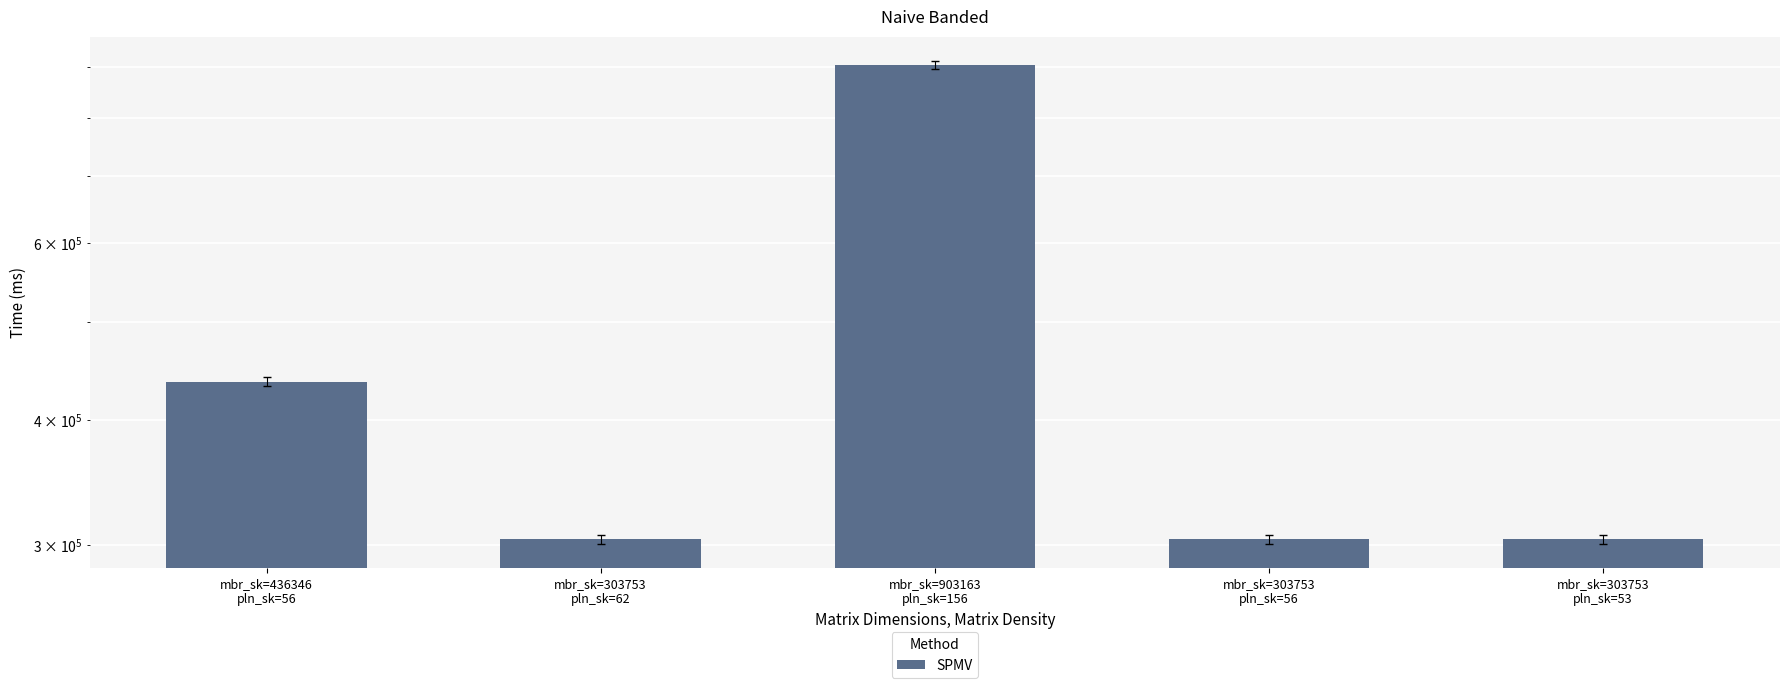

Which has a higher value, mbr_sk=903163
pln_sk=156 or mbr_sk=303753
pln_sk=53?

mbr_sk=903163
pln_sk=156